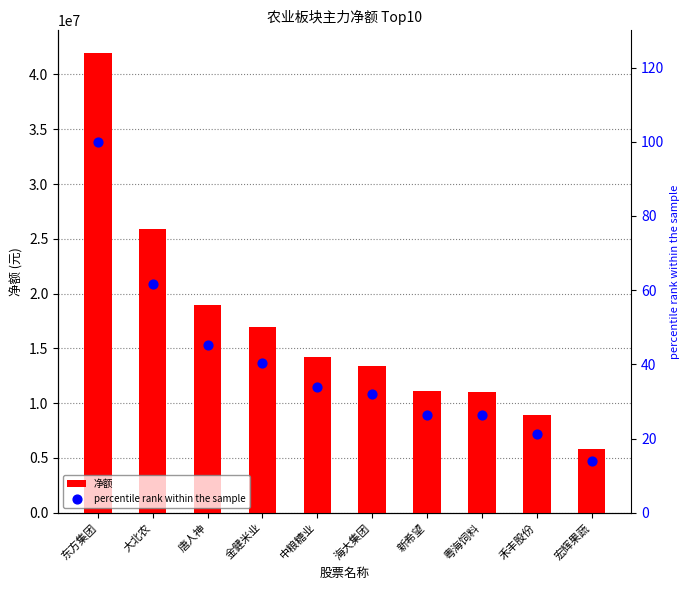

Which series contains the lowest Y value?

percentile rank within the sample